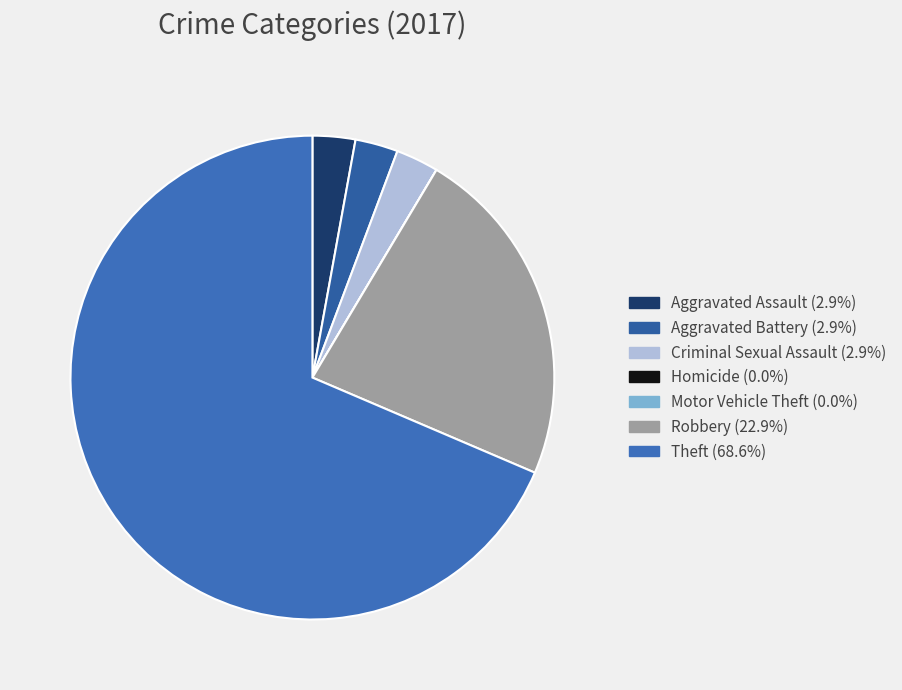

Is the sum of Motor Vehicle Theft and Theft greater than half?

Yes